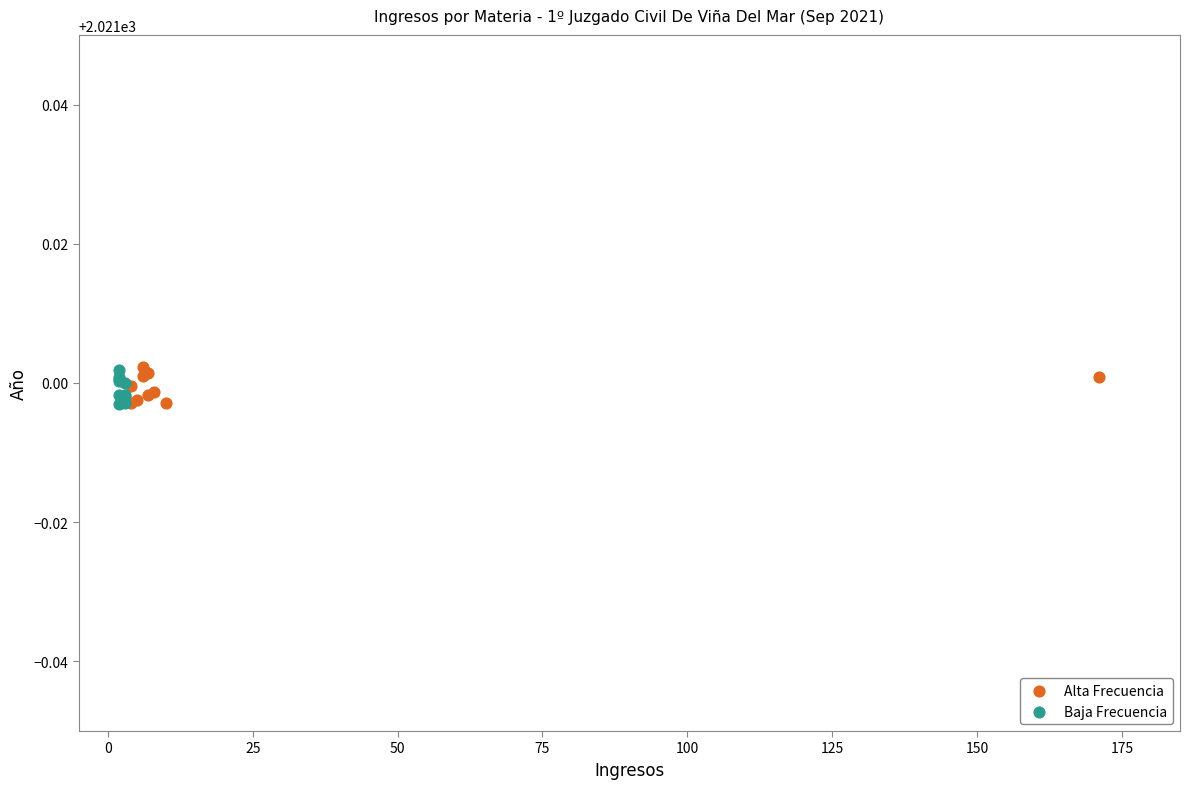

What are all the series names shown in the legend?

Alta Frecuencia, Baja Frecuencia